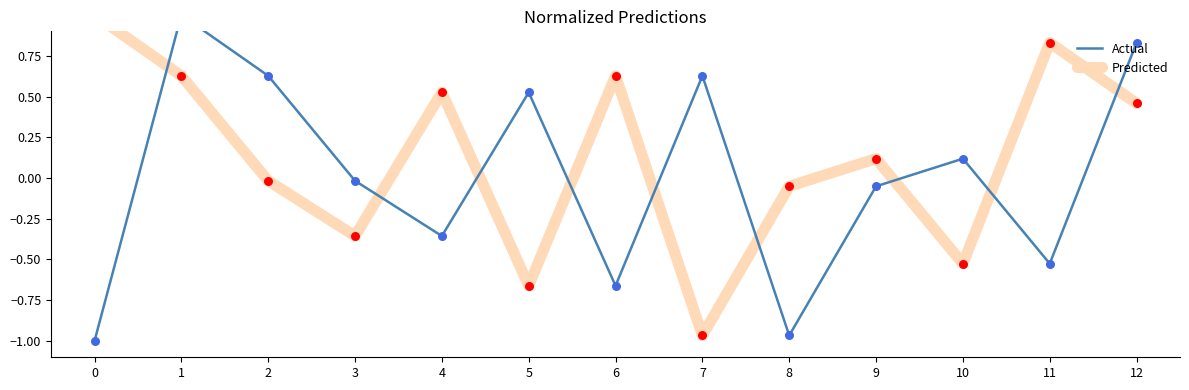

Which series reaches the maximum Y coordinate?

Predicted